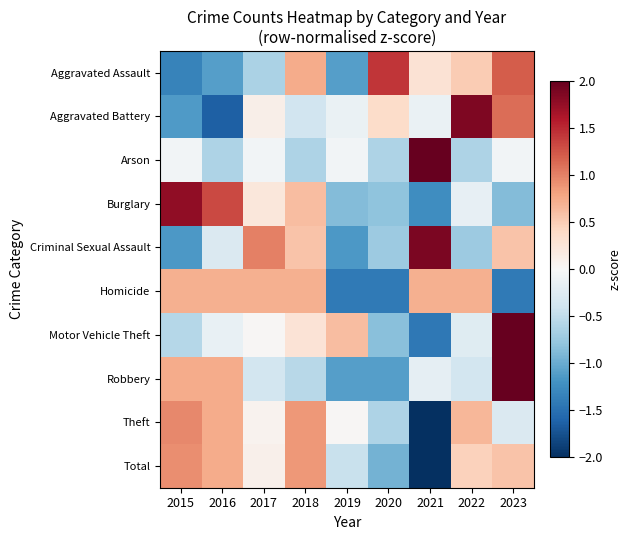

Which category has the lowest value across all series?

2021